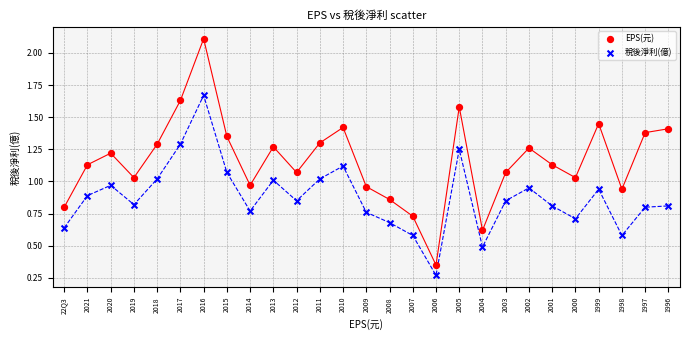

Which series has the largest Y range (max minus min)?

EPS(元)